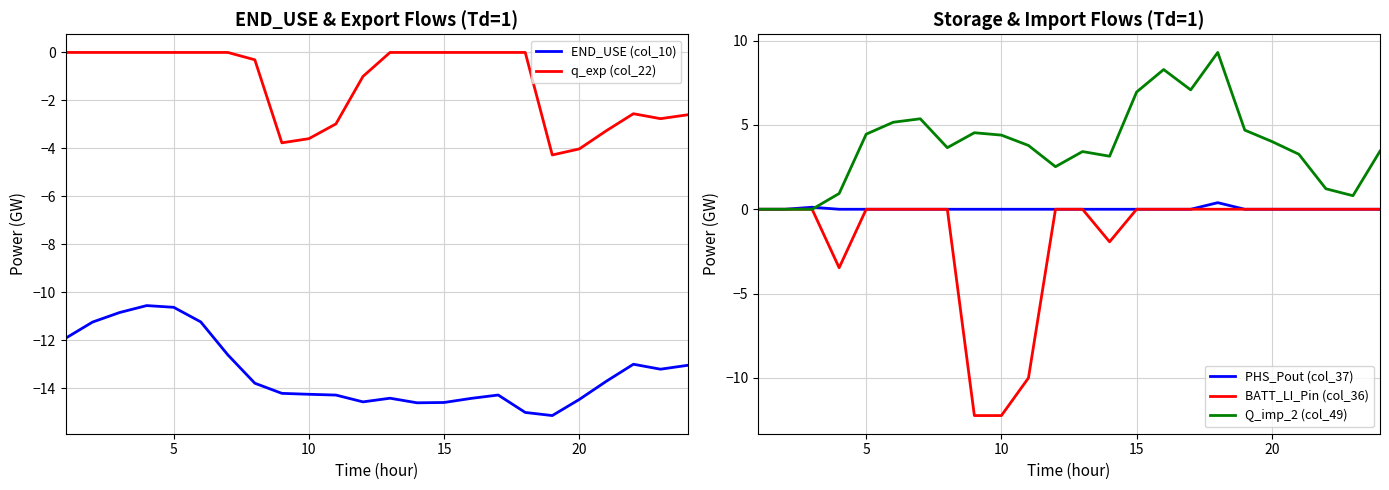

What are all the series names shown in the legend?

END_USE (col_10), q_exp (col_22), PHS_Pout (col_37), BATT_LI_Pin (col_36), Q_imp_2 (col_49)